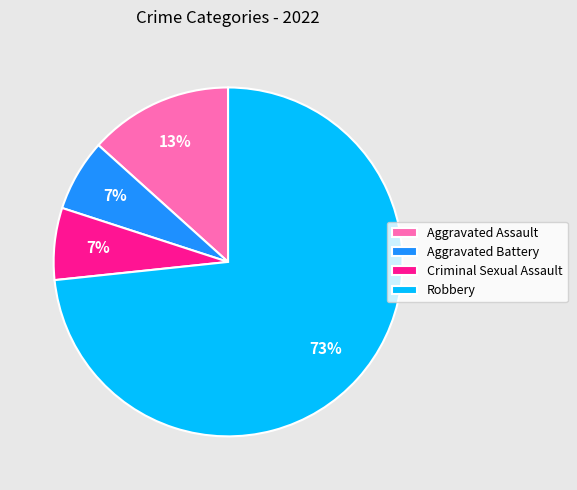

Combined, do Criminal Sexual Assault and Aggravated Assault account for over 50%?

No